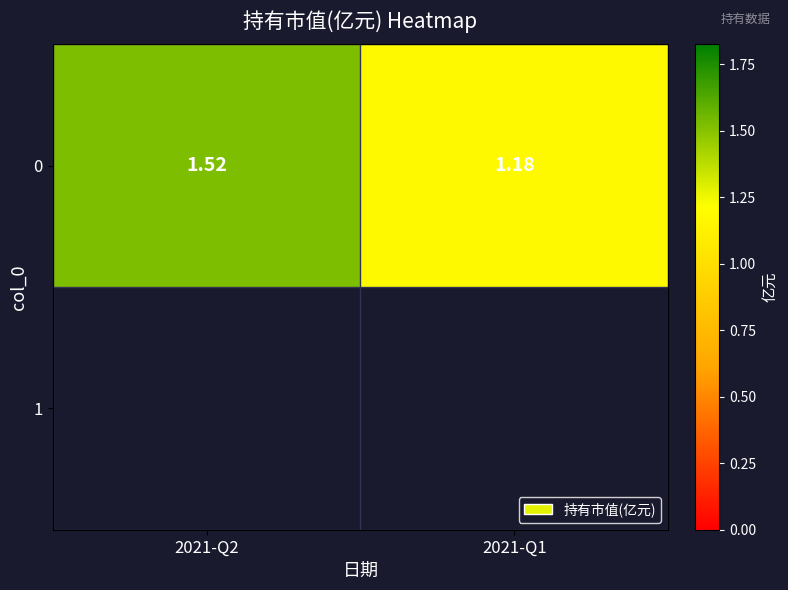

List the labels in order of value, largest first.

2021-Q2, 2021-Q1